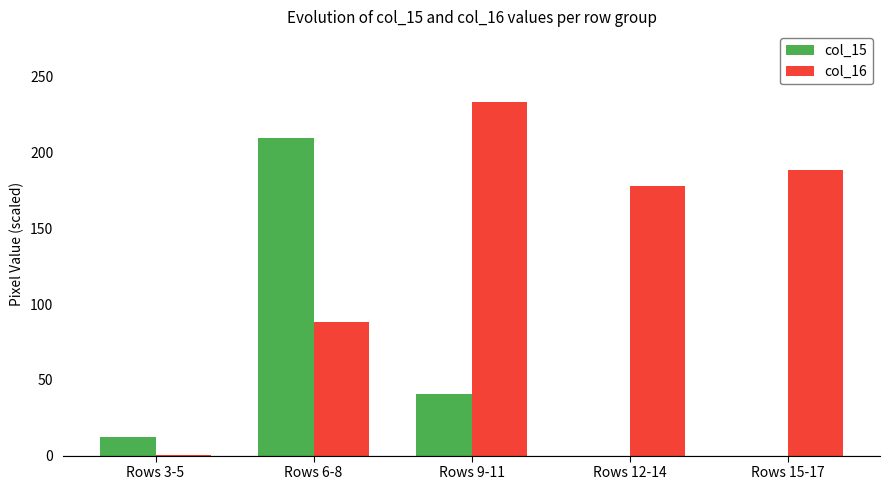

What is the sum of all col_15 values?

262.0